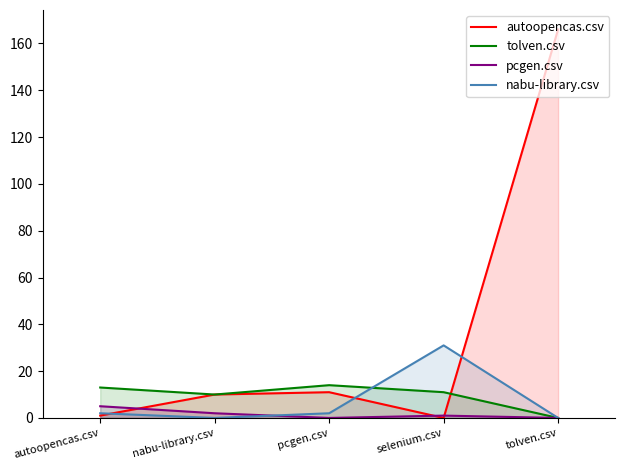

After their last crossing, which series has the higher values: autoopencas.csv or nabu-library.csv?

autoopencas.csv